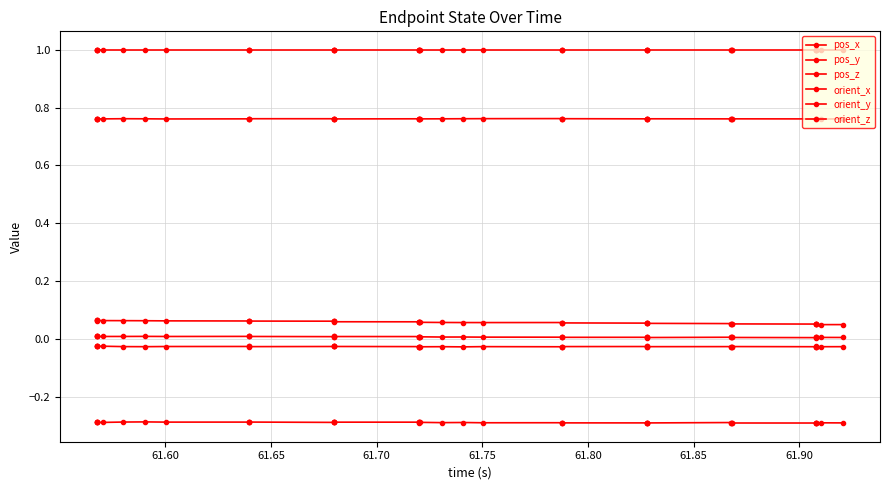

Which series has the largest range (max minus min)?

pos_z